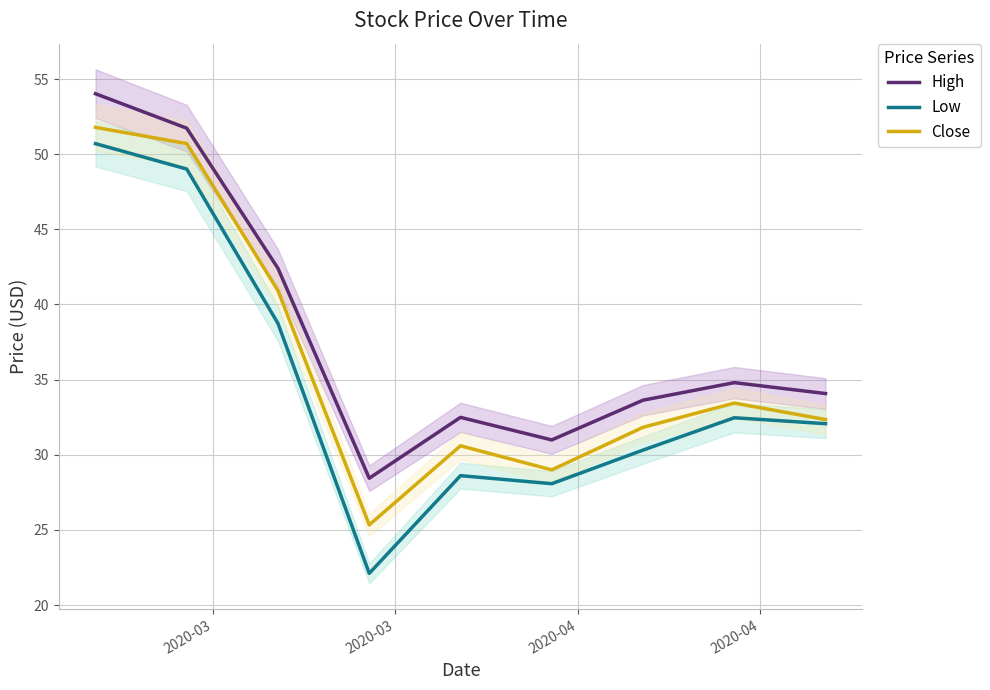

True or false: Close and High intersect in this chart.

False